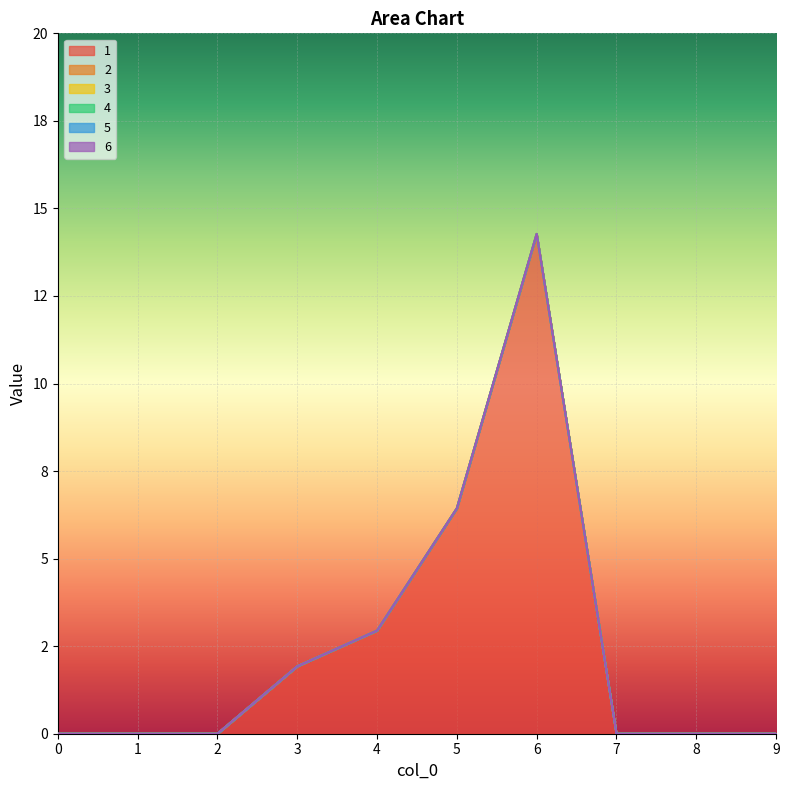

What are all the series names shown in the legend?

1, 2, 3, 4, 5, 6